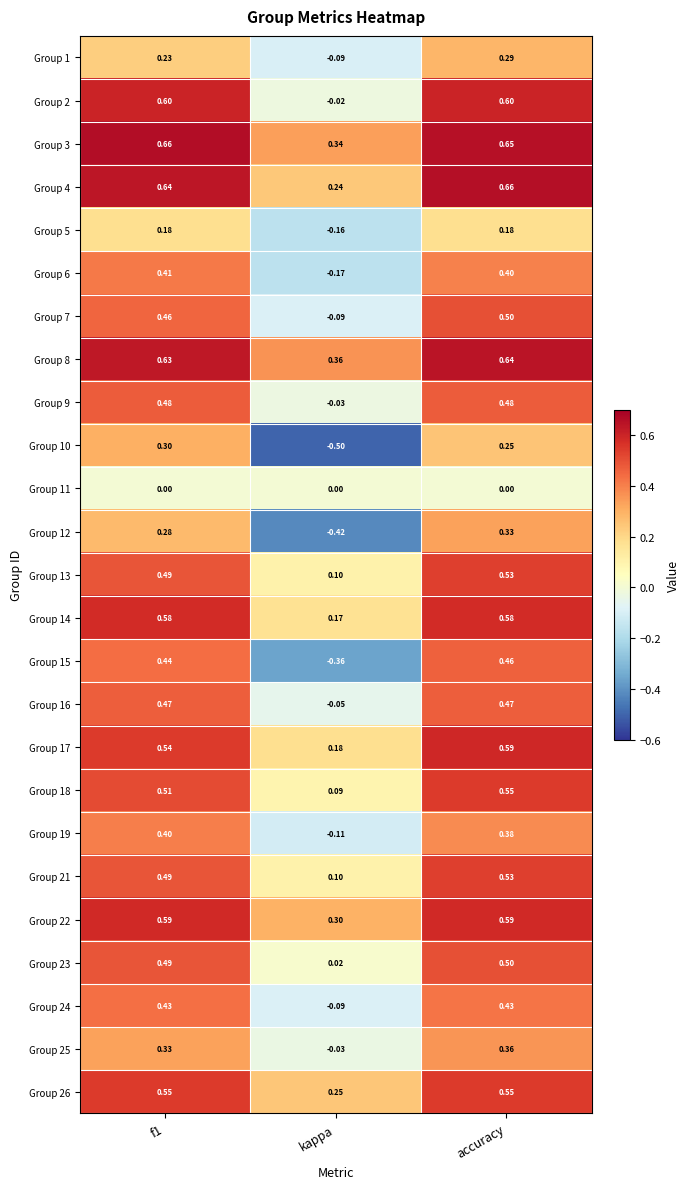

Which category has the lowest value across all series?

kappa